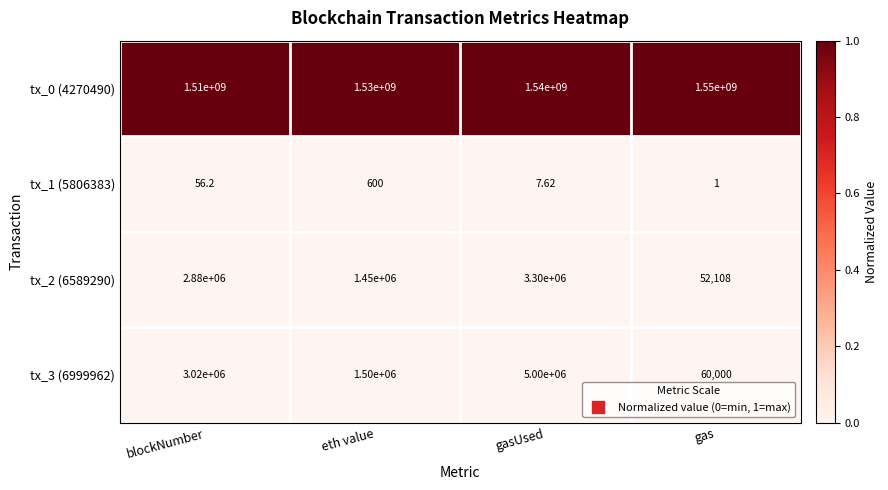

What is the spread (max minus min) of values at blockNumber?

1509999943.8